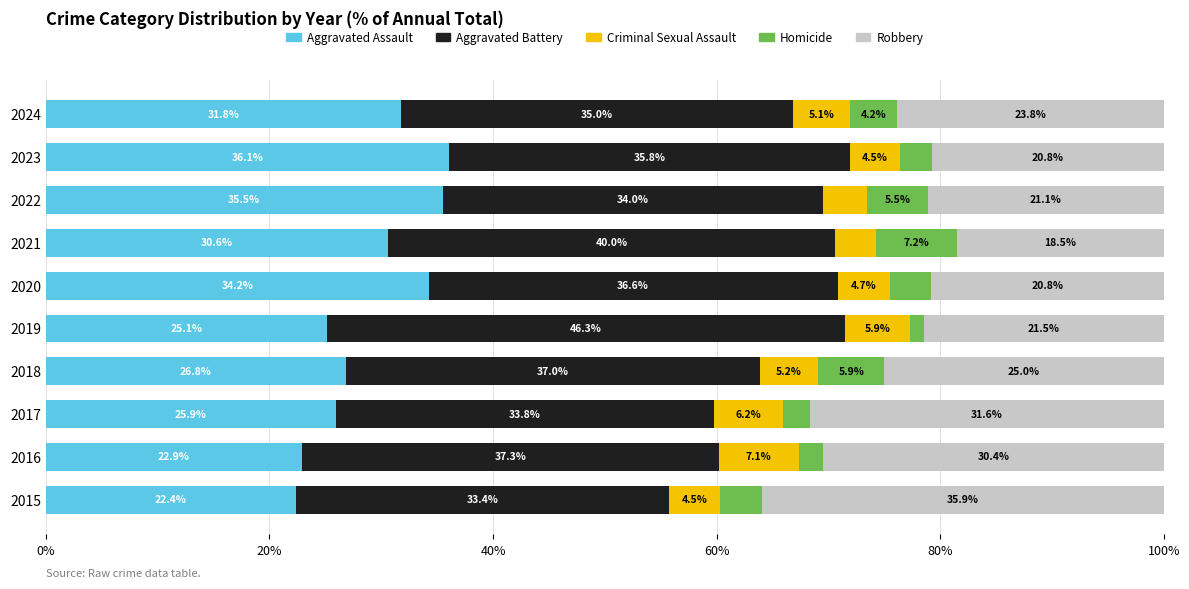

The value of Aggravated Assault at 2021 is 7.2. True or false?

False